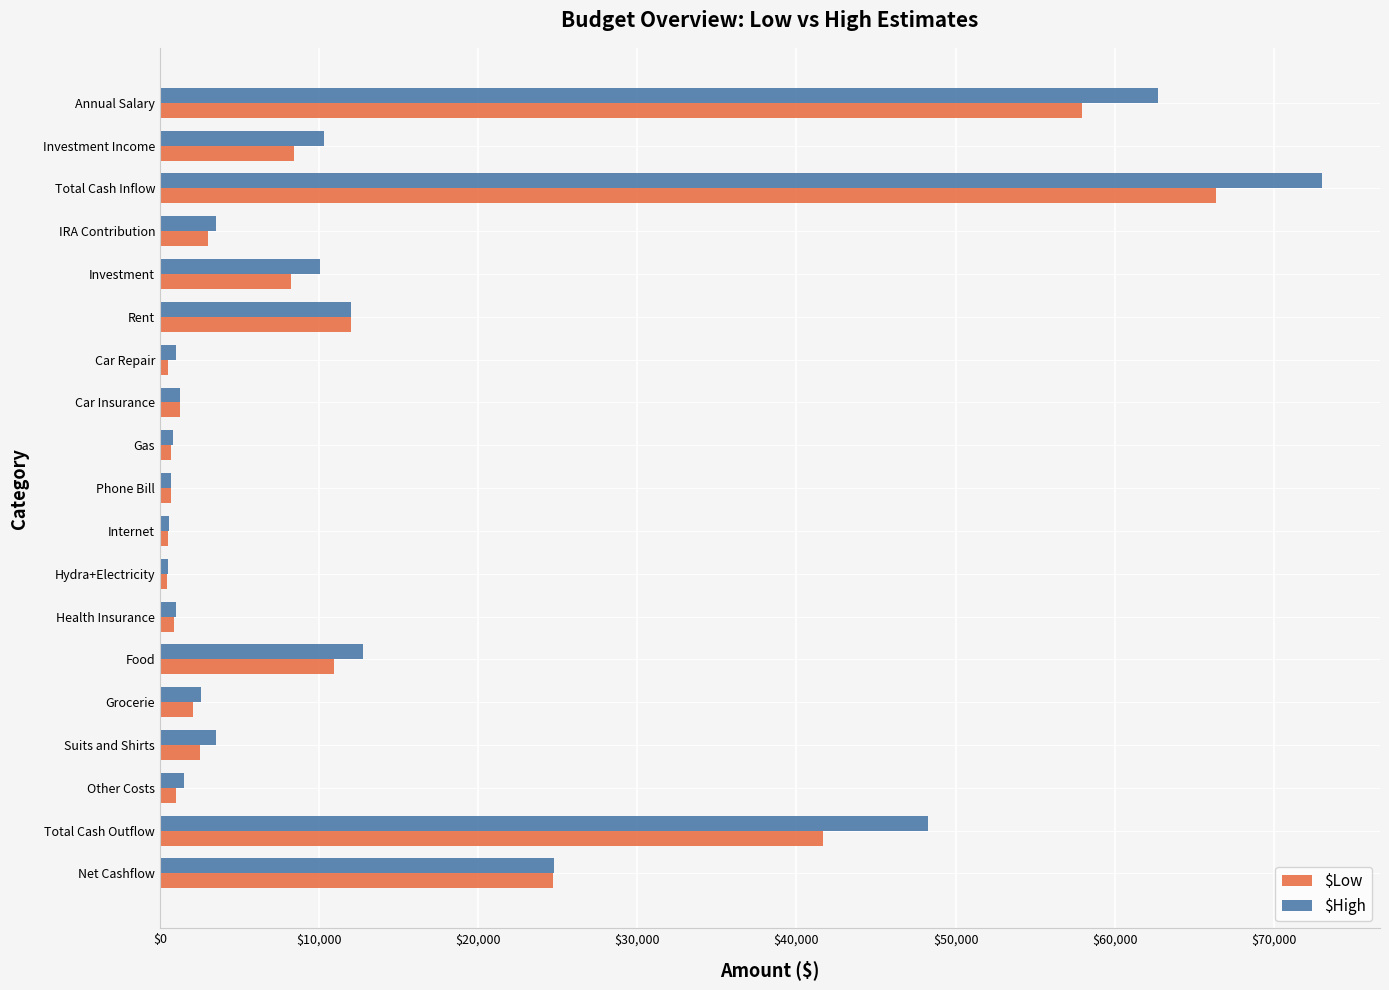

The $Low series shows 24712.1 at Net Cashflow. True or false?

True